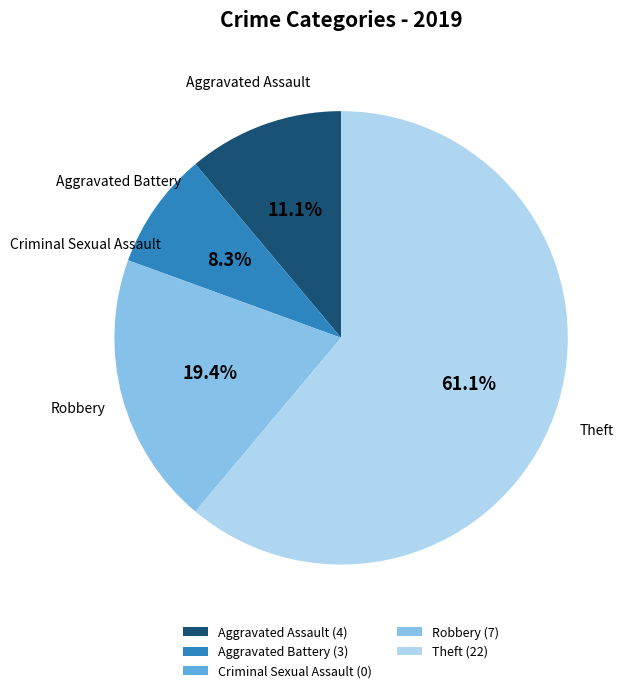

To the nearest percent, what is the average slice percentage?

20%